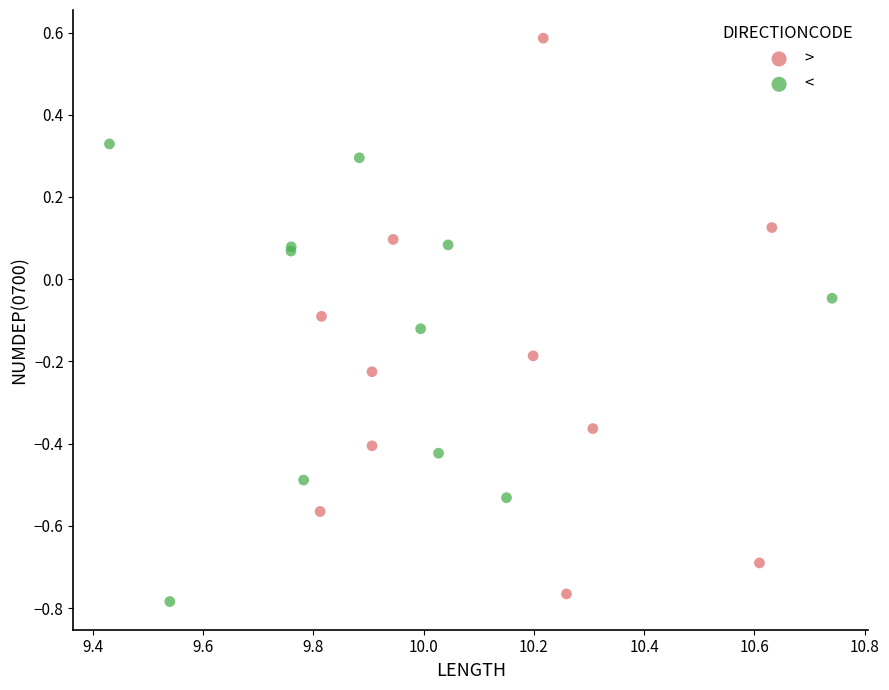

Which series has the largest Y range (max minus min)?

>